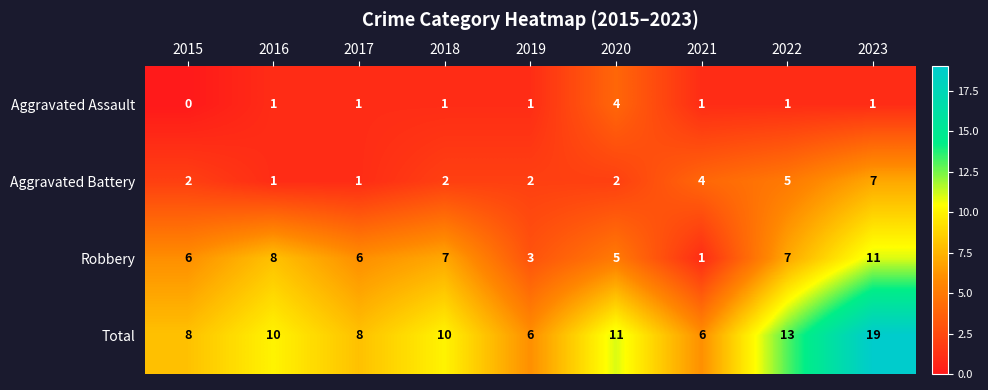

What is the difference between the highest and lowest values at 2016?

9